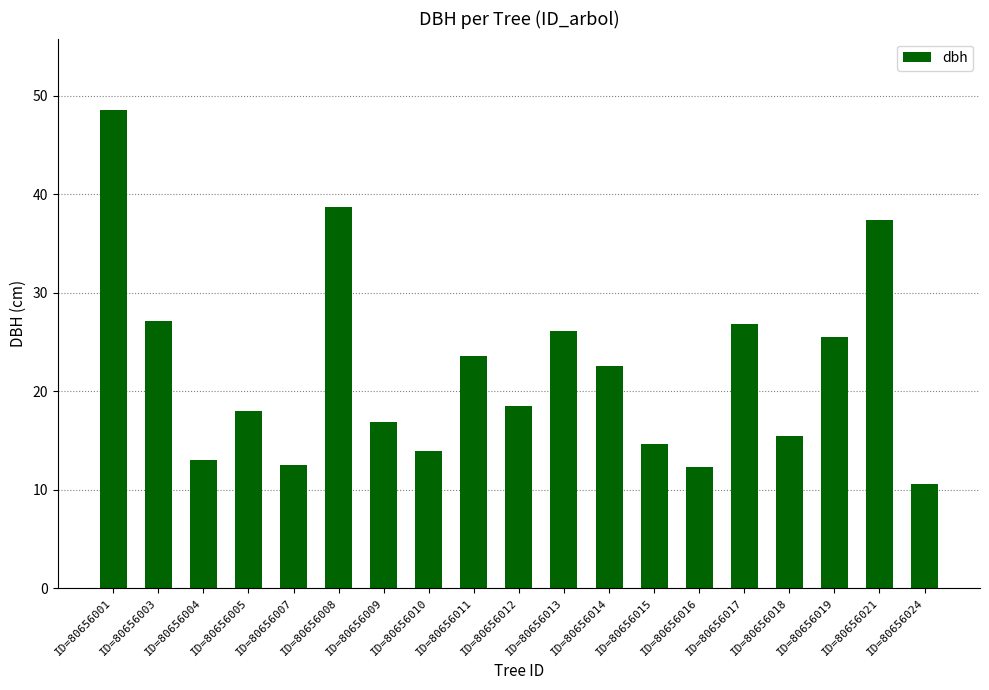

What is the value of the 3rd bar from the left?

13.1